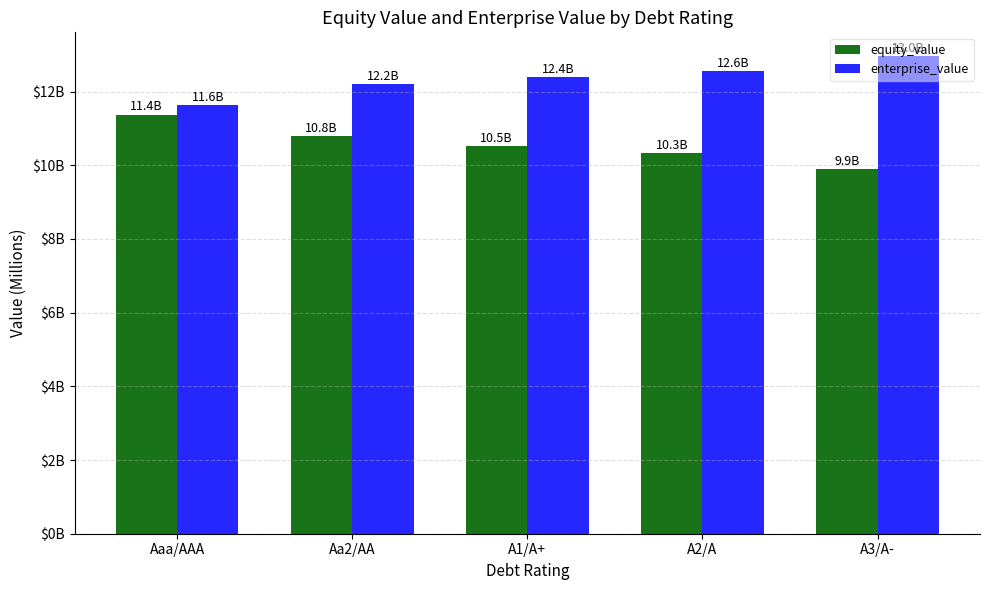

At which label is enterprise_value closest to 12296?

A1/A+